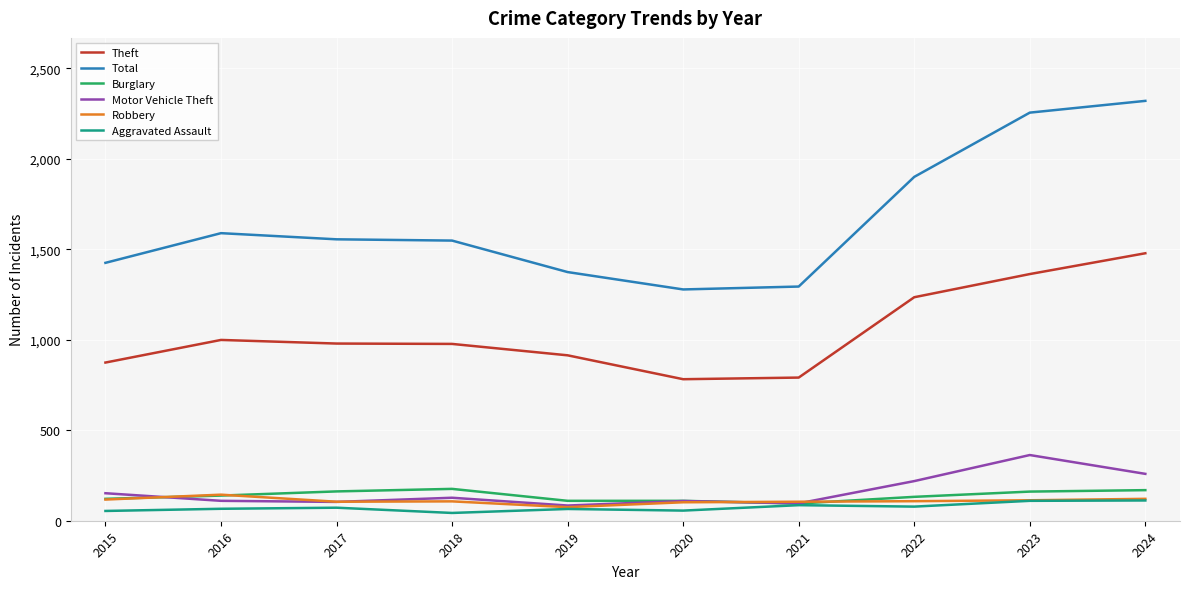

Is the value of Burglary at 2019 greater than the value of Total at 2022?

No